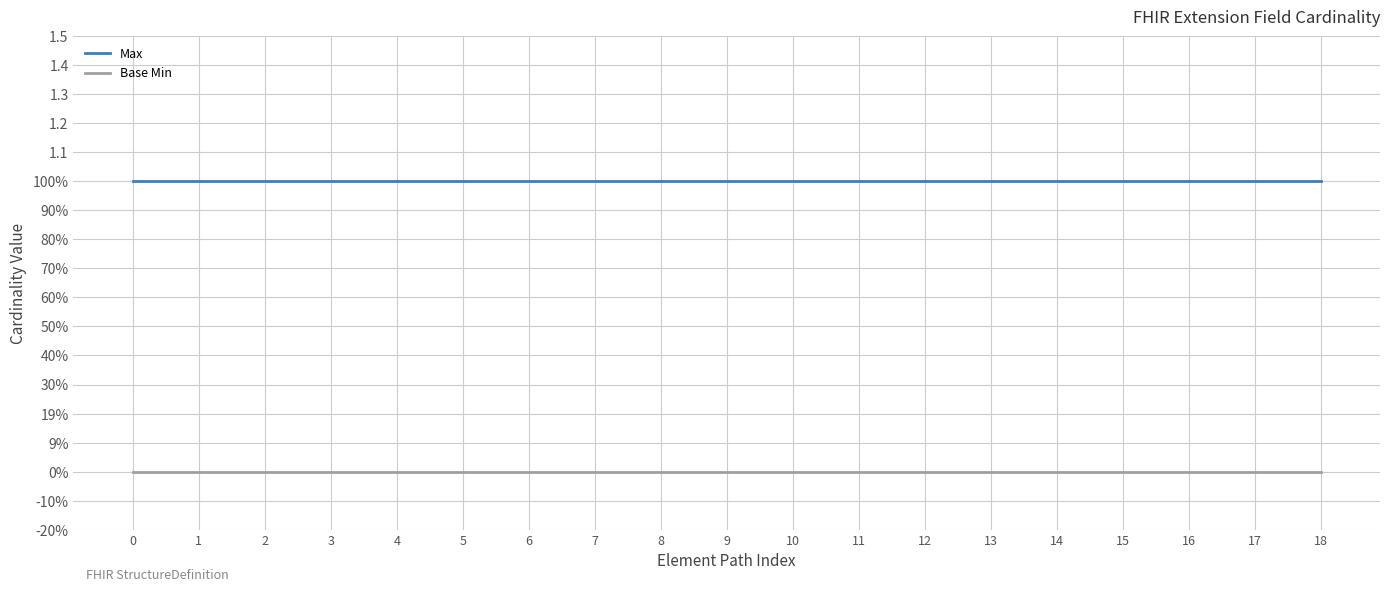

Does the chart display data point markers on the line(s)?

No